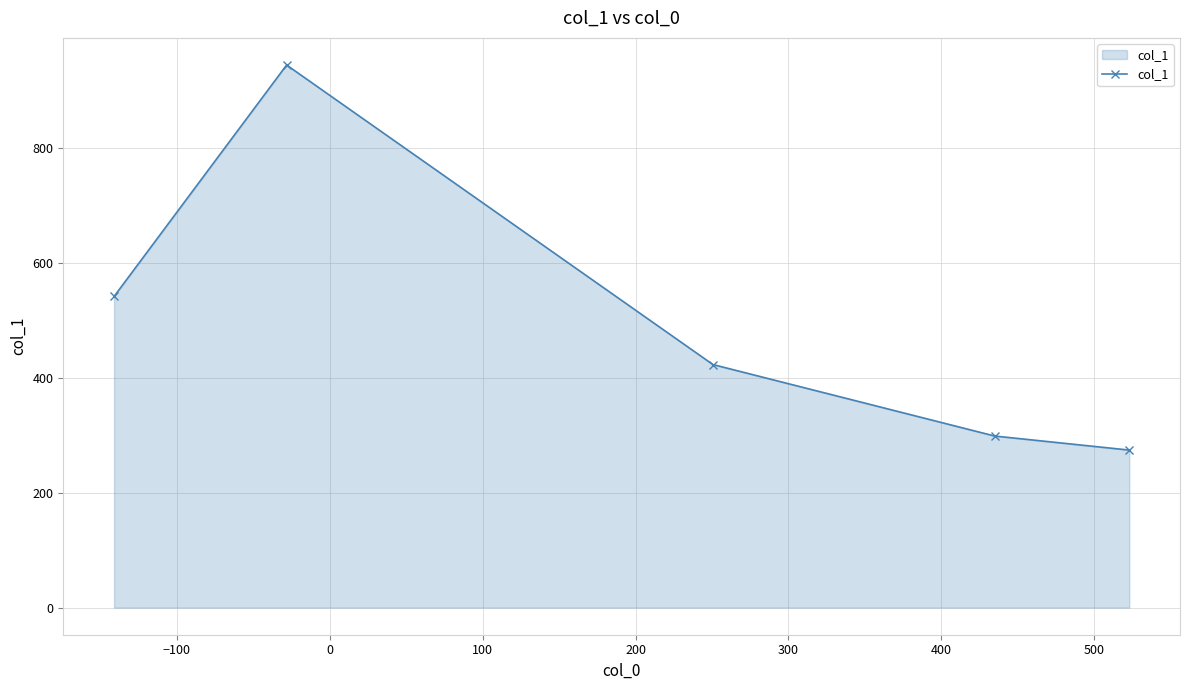

What is the sum of all values?

2481.4